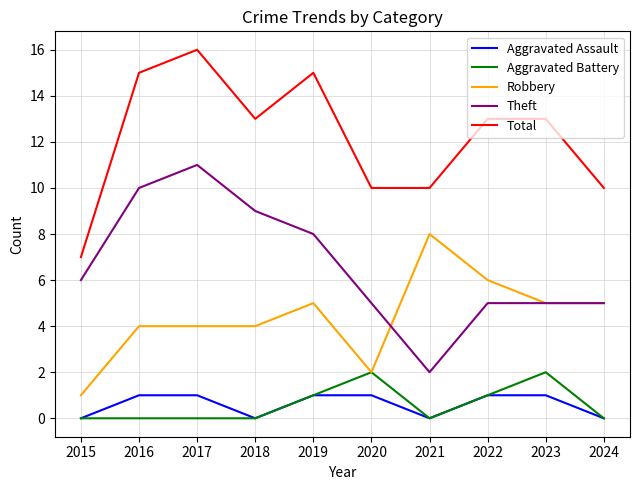

True or false: Aggravated Battery has more than 0 points higher than both neighbors.

True